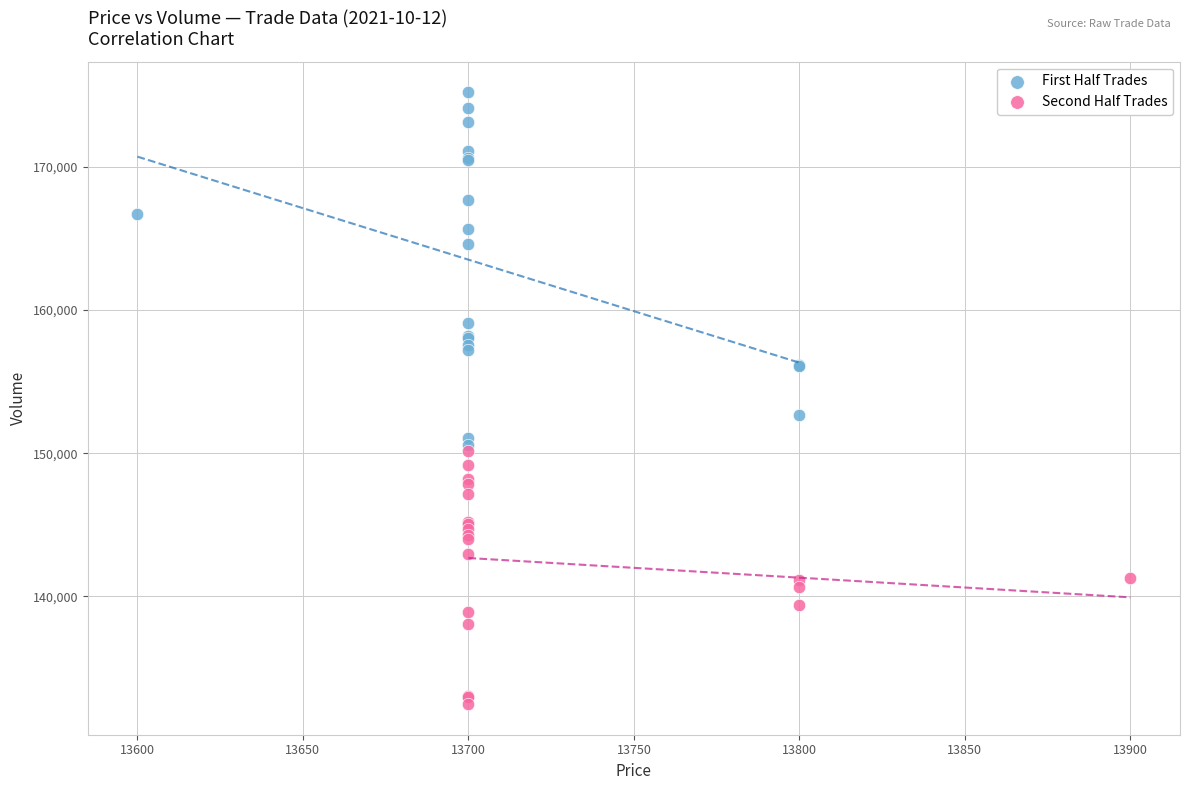

Which series contains the highest Y value?

First Half Trades